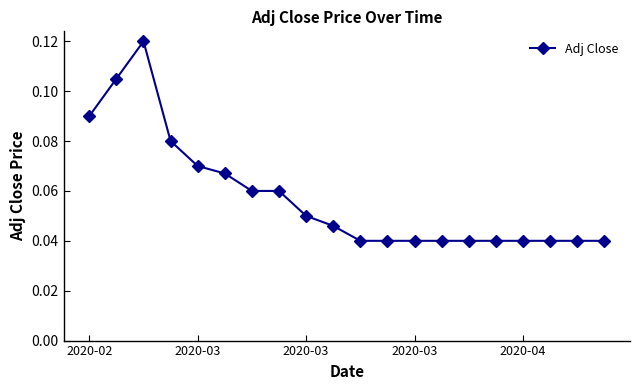

What is the sum of all values?

1.1